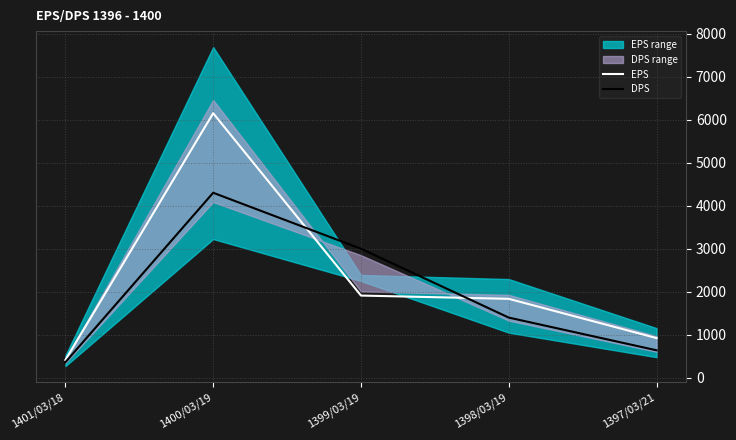

Which series changed the most between 1398/03/19 and 1397/03/21?

EPS